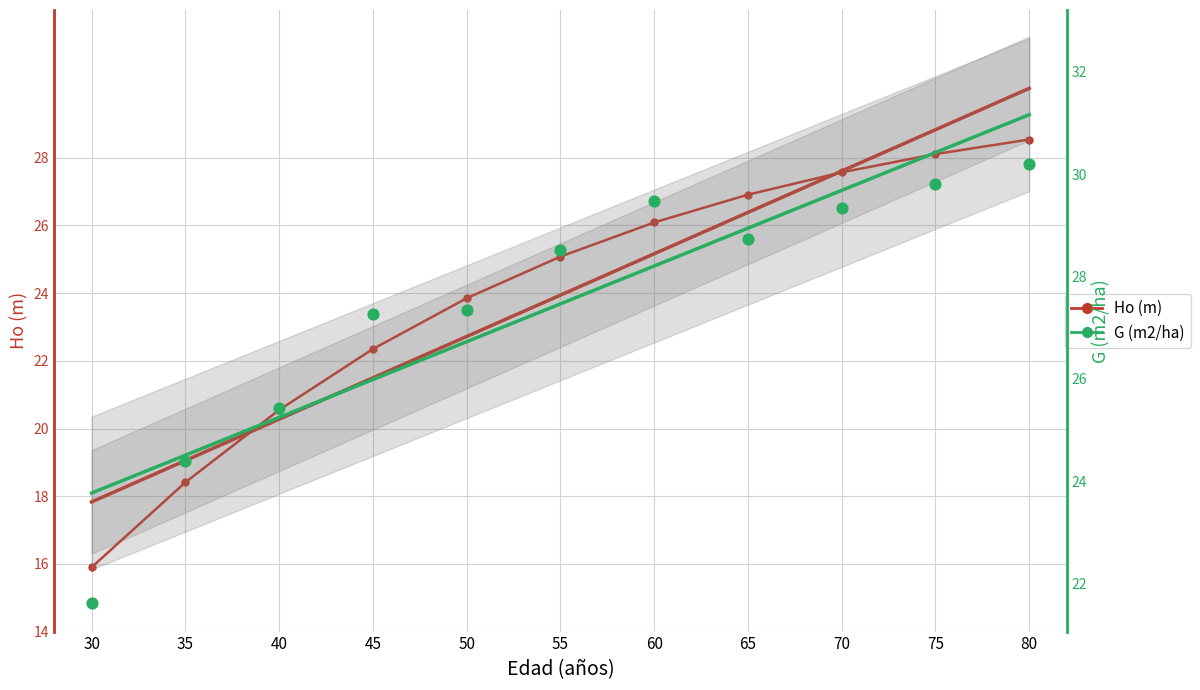

At which category is the sum across all series the highest?

80